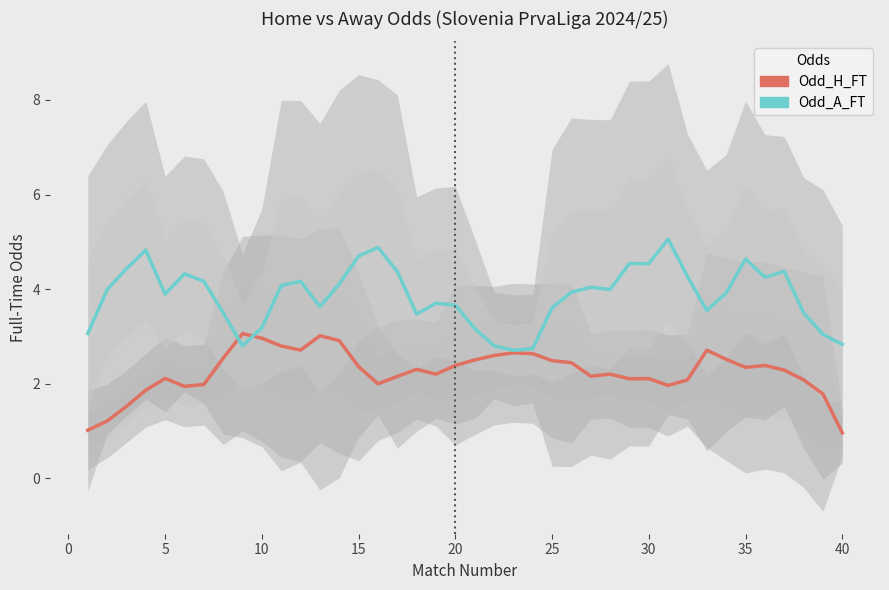

At which category is the sum across all series the highest?

15